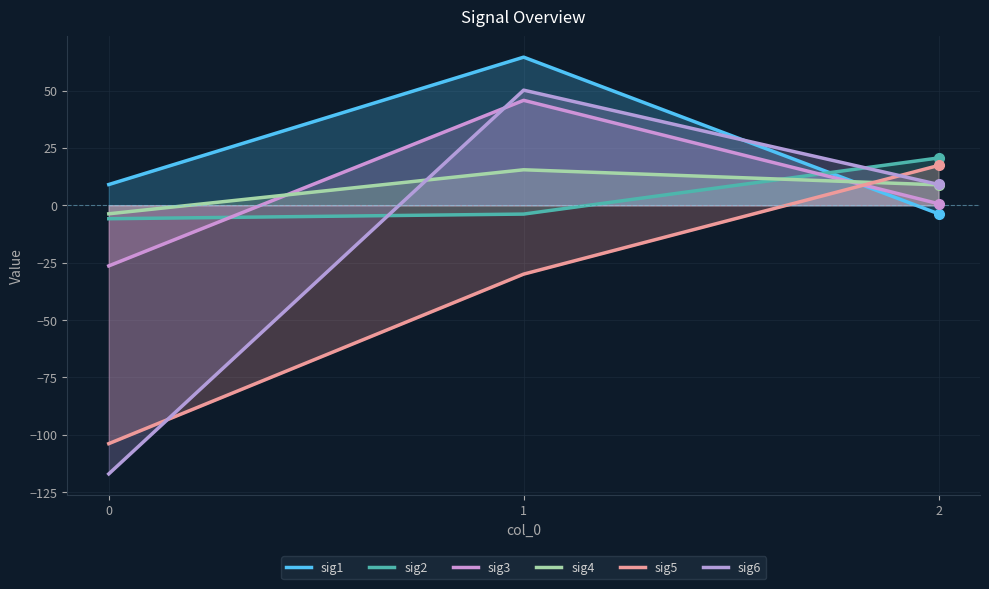

What is the difference between the highest and lowest values at 1?

94.6